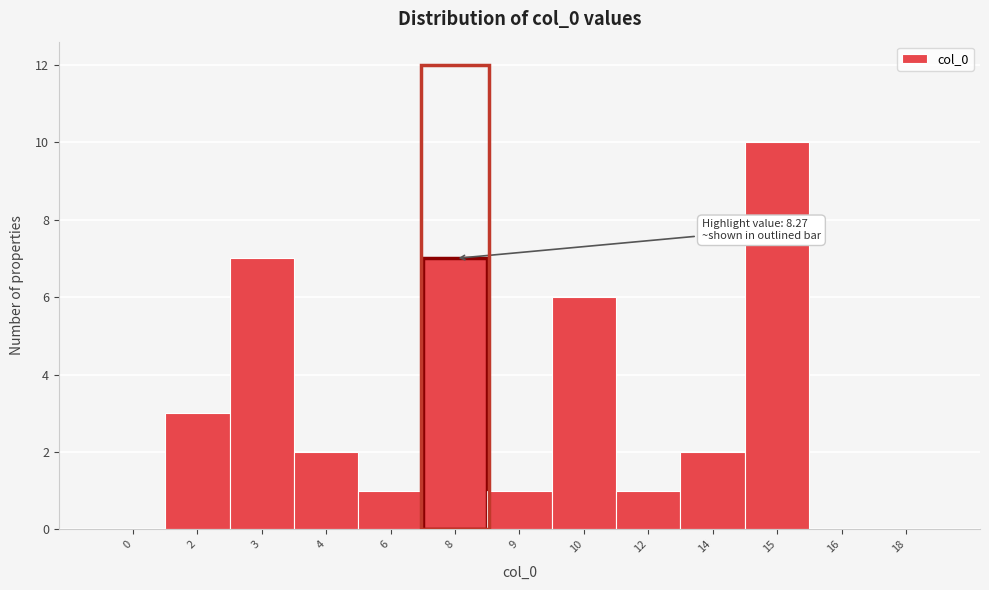

Reading right to left, what are all the values shown in this chart?

18=0	16=0	15=10	14=2	12=1	10=6	9=1	8=7	6=1	4=2	3=7	2=3	0=0